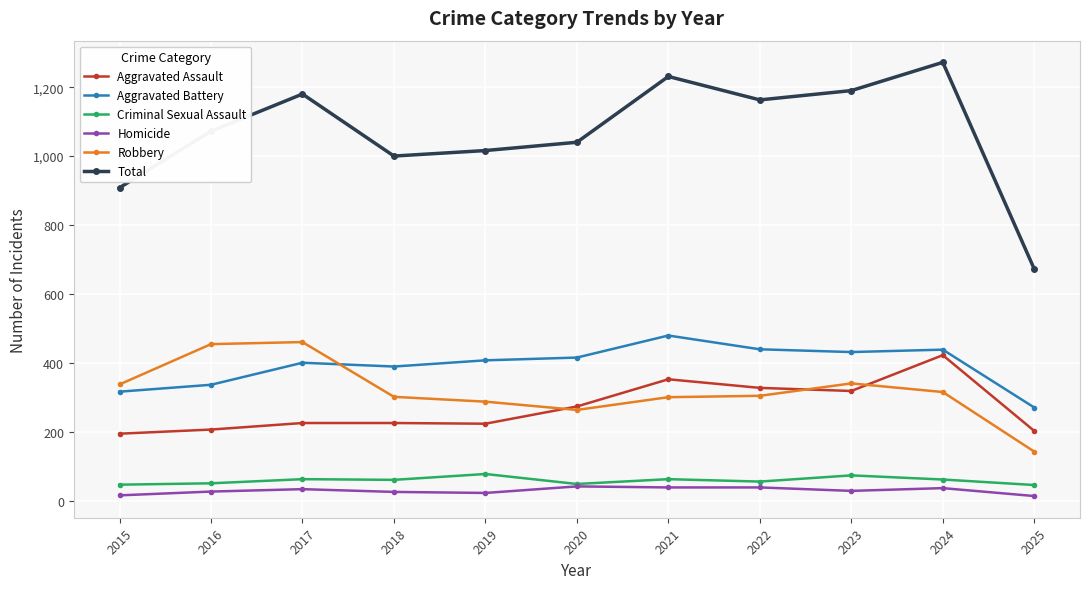

What is the difference between the highest and lowest values at 2024?

1236